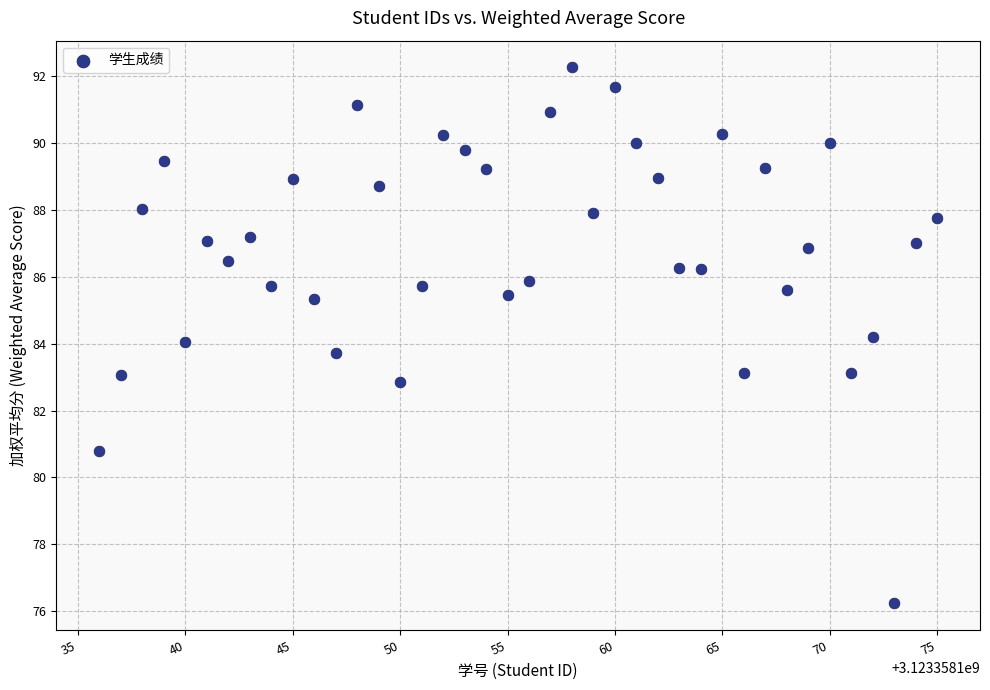

What is the range of Y values (max minus min)?

16.0